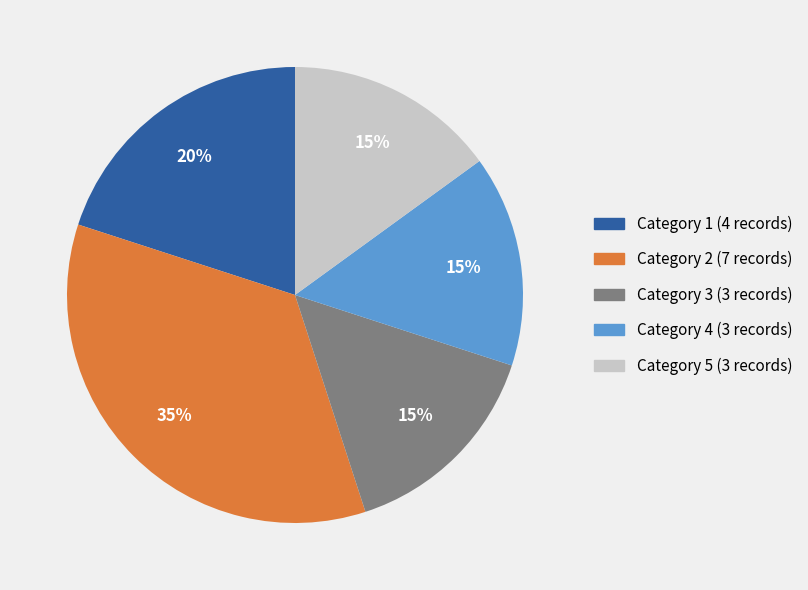

Is there a majority slice in this chart?

No